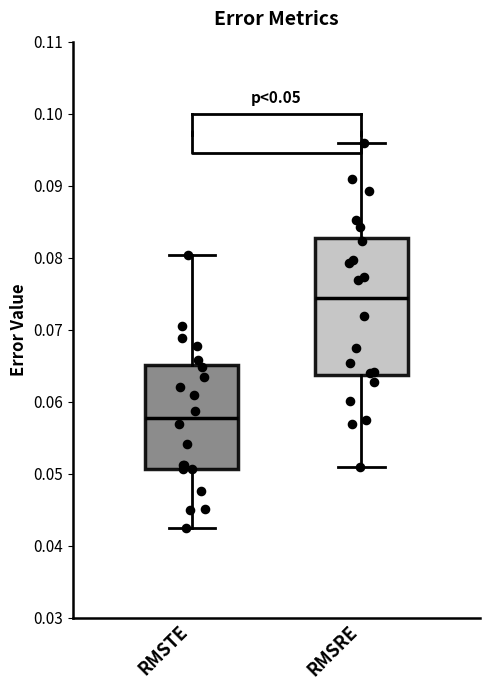

Comparing the boxes themselves (not the whiskers), which one is the tallest?

RMSRE